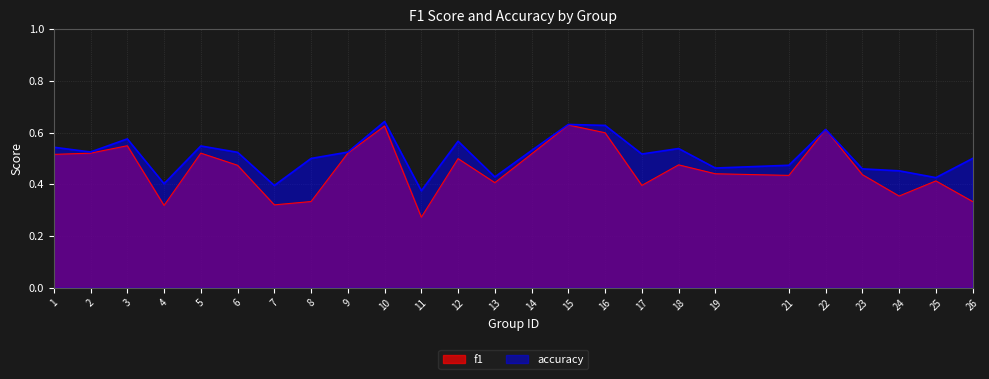

Rank the series by their maximum value, from highest to lowest.

accuracy, f1